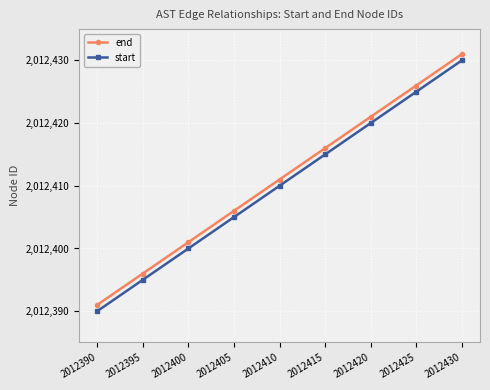

Rank the series by their maximum value, from lowest to highest.

start, end